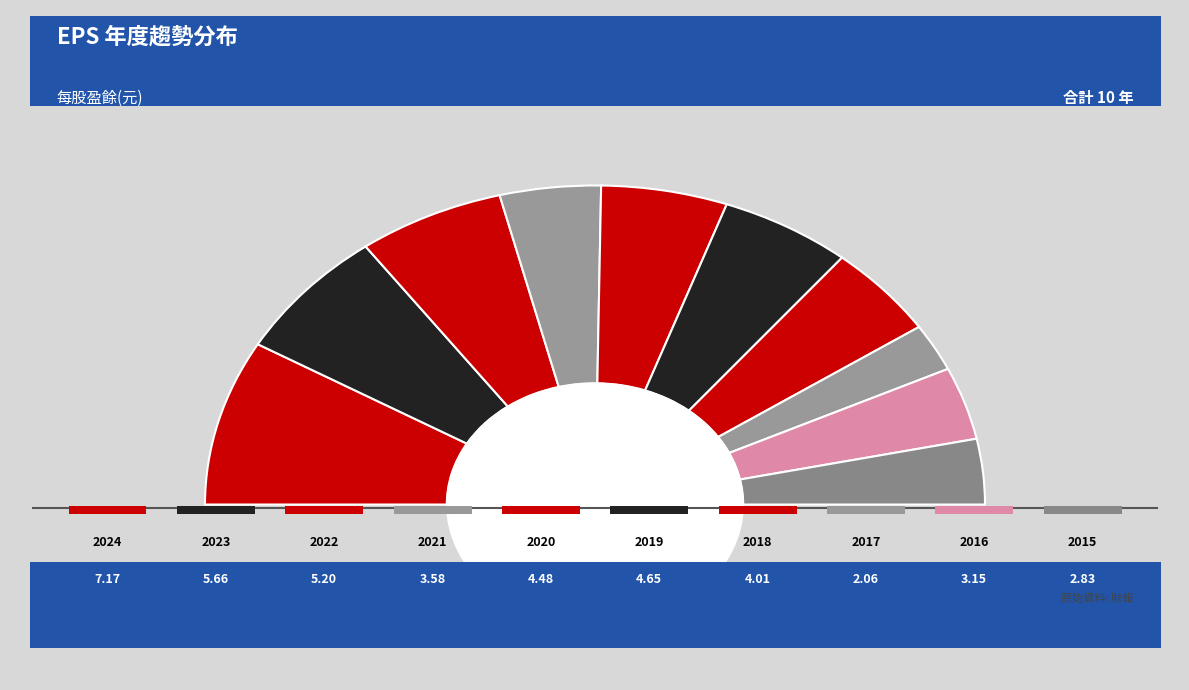

To the nearest percent, what is the difference between the 2024 and 2020 slice percentages?

6%